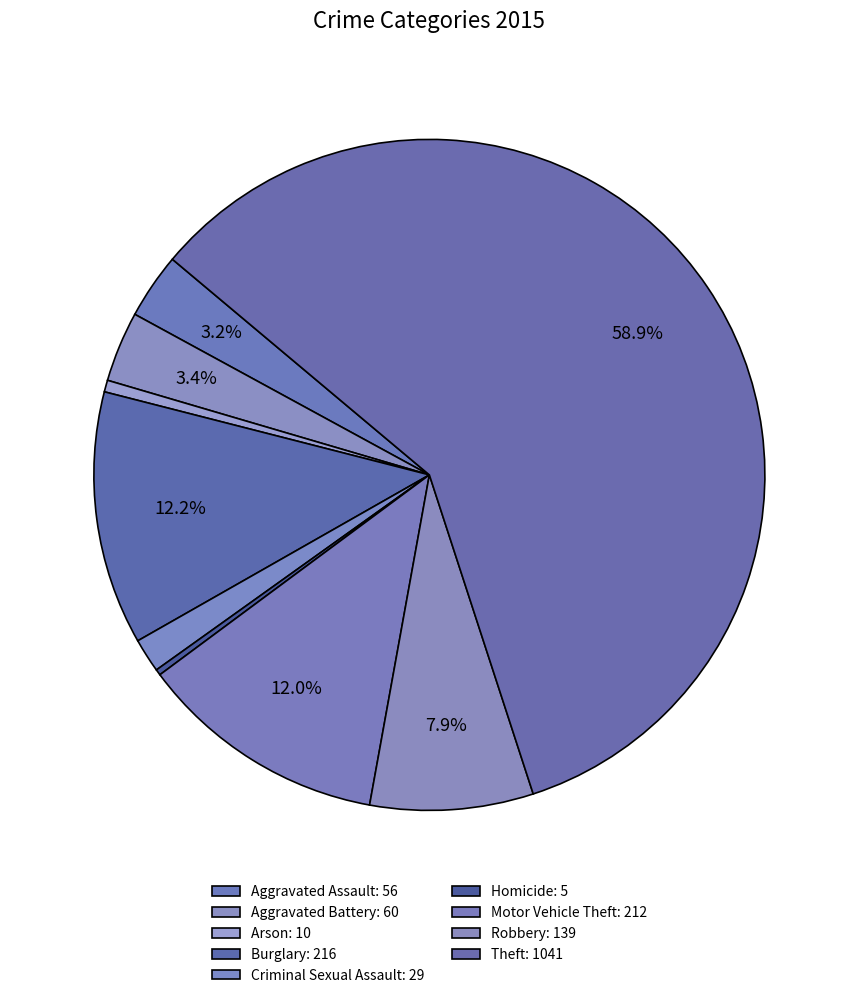

To the nearest percent, what is the combined percentage of Homicide and Aggravated Battery?

4%